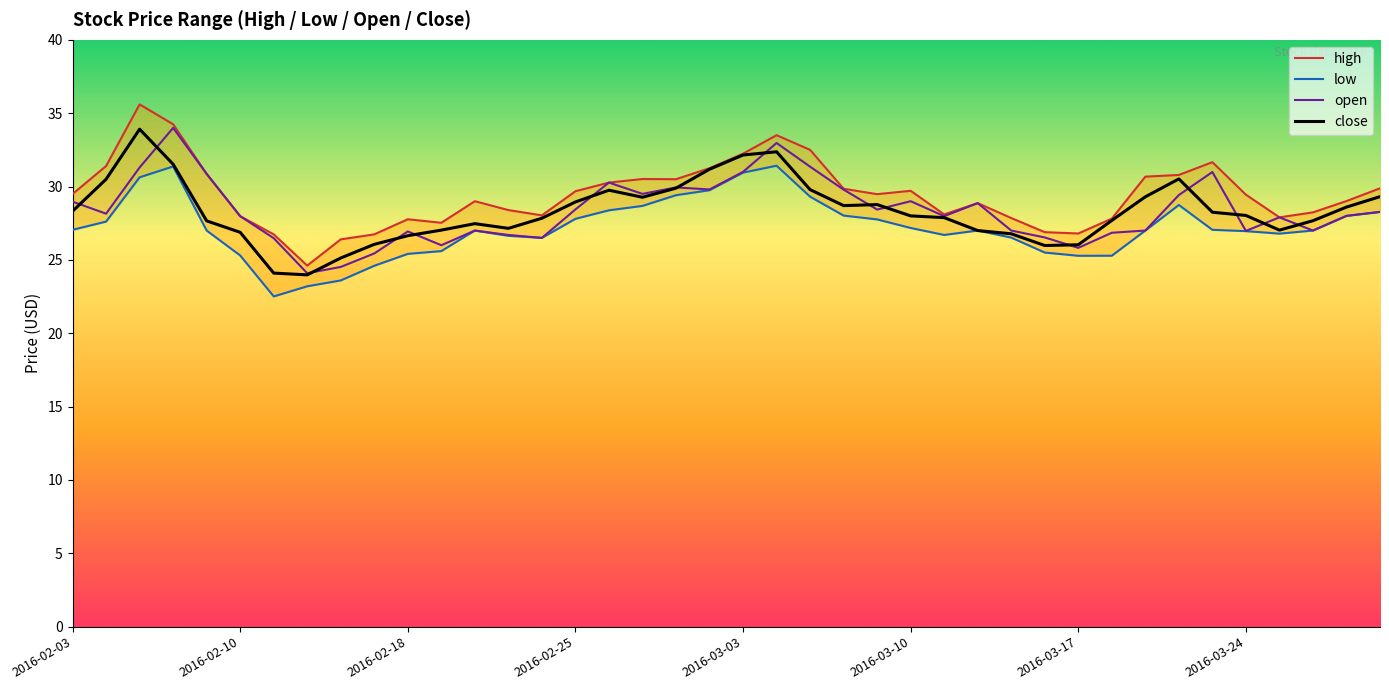

True or false: close has more than 1 interior local peaks.

True